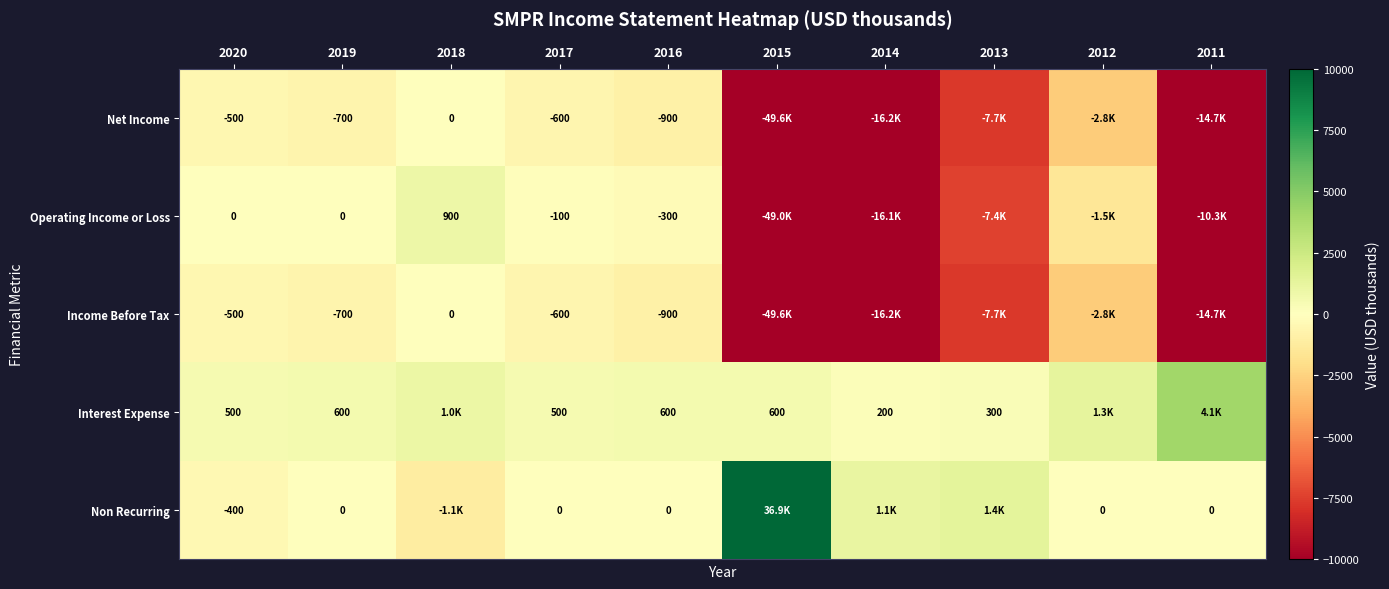

At which category is the sum across all series the highest?

2018